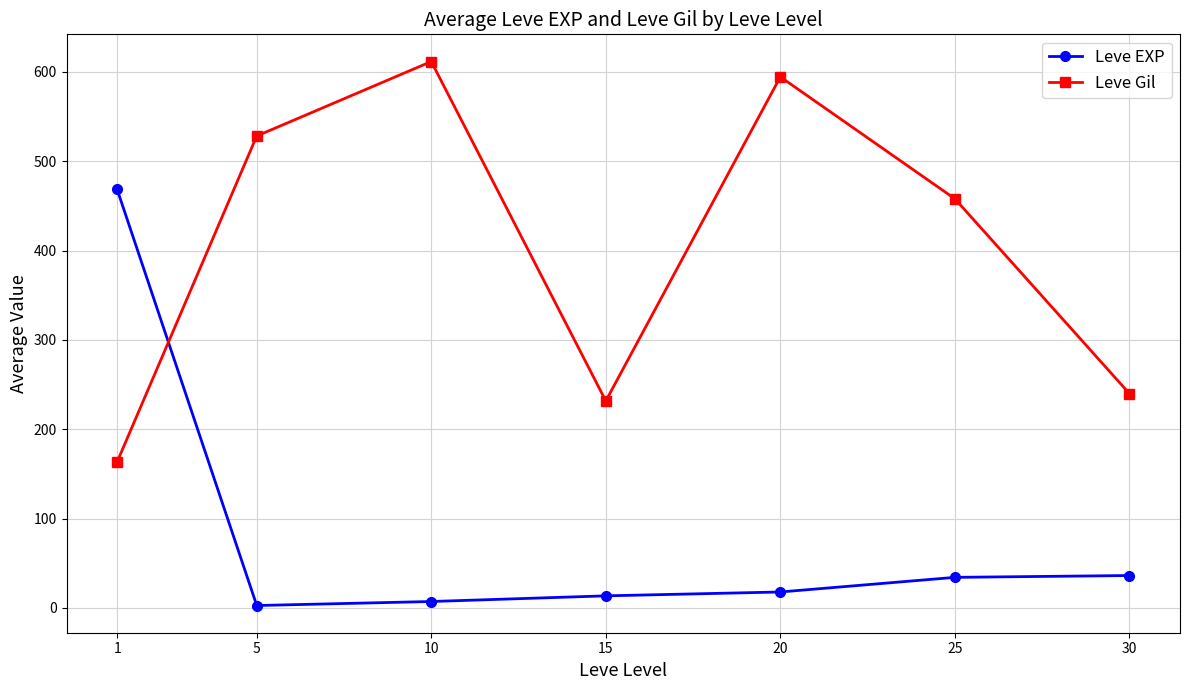

The value of Leve Gil at 20 is 594.5. True or false?

True